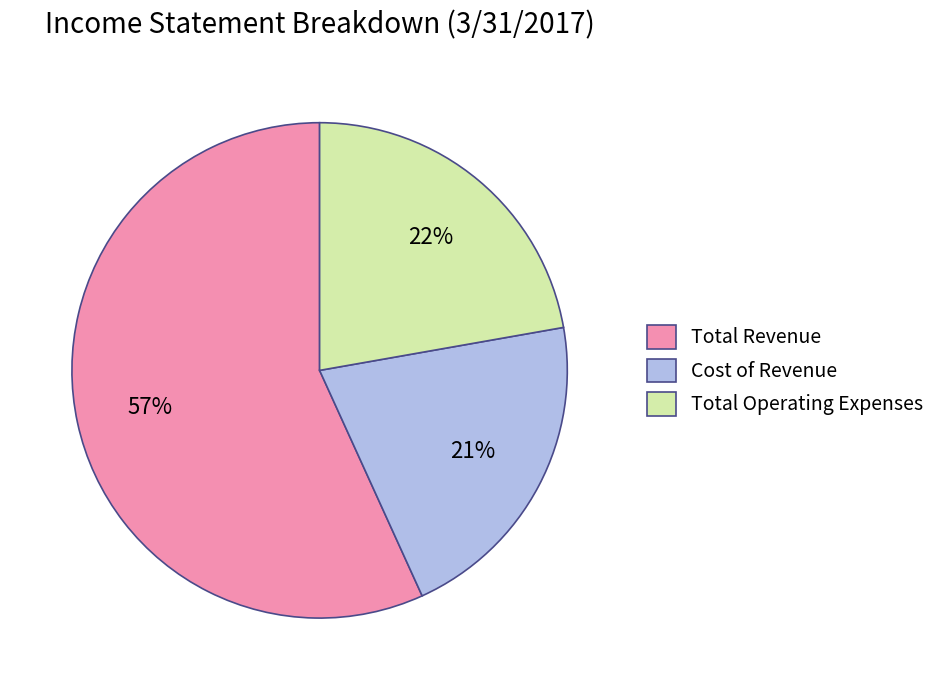

Which category has the biggest portion of the pie?

Total Revenue